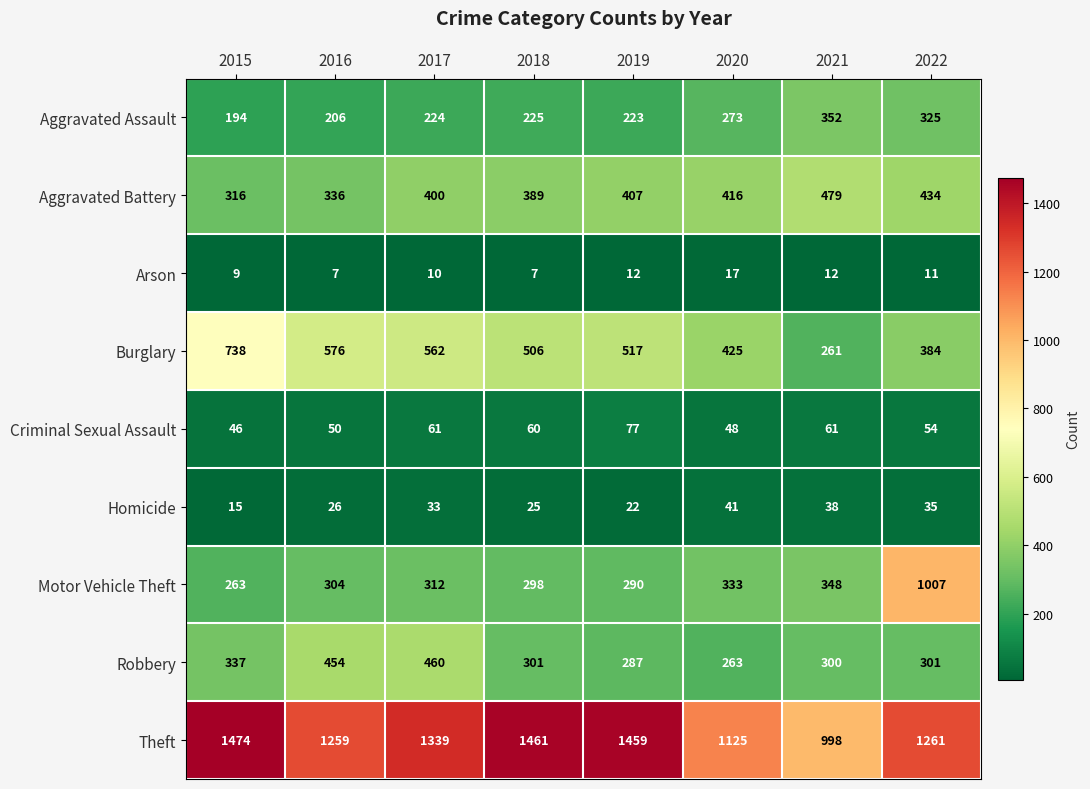

List the series in order of their peak value, lowest first.

Arson, Homicide, Criminal Sexual Assault, Aggravated Assault, Robbery, Aggravated Battery, Burglary, Motor Vehicle Theft, Theft